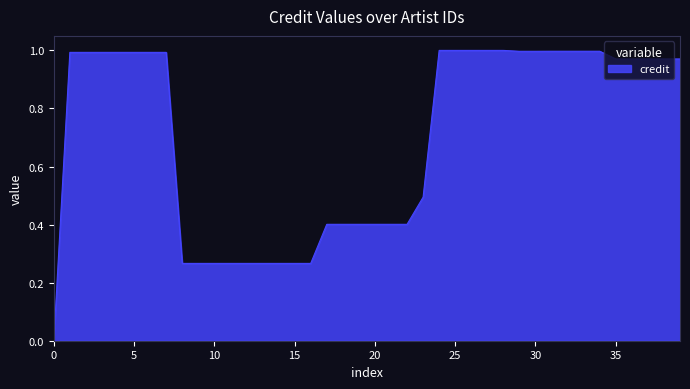

What is the difference between the maximum and second lowest values?

0.7